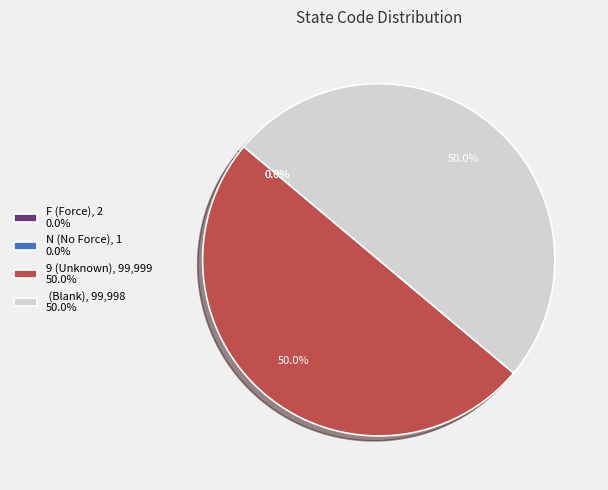

What is the ratio of the value at (Blank), 99,998 50.0% to the value at 9 (Unknown), 99,999 50.0%?

1.0